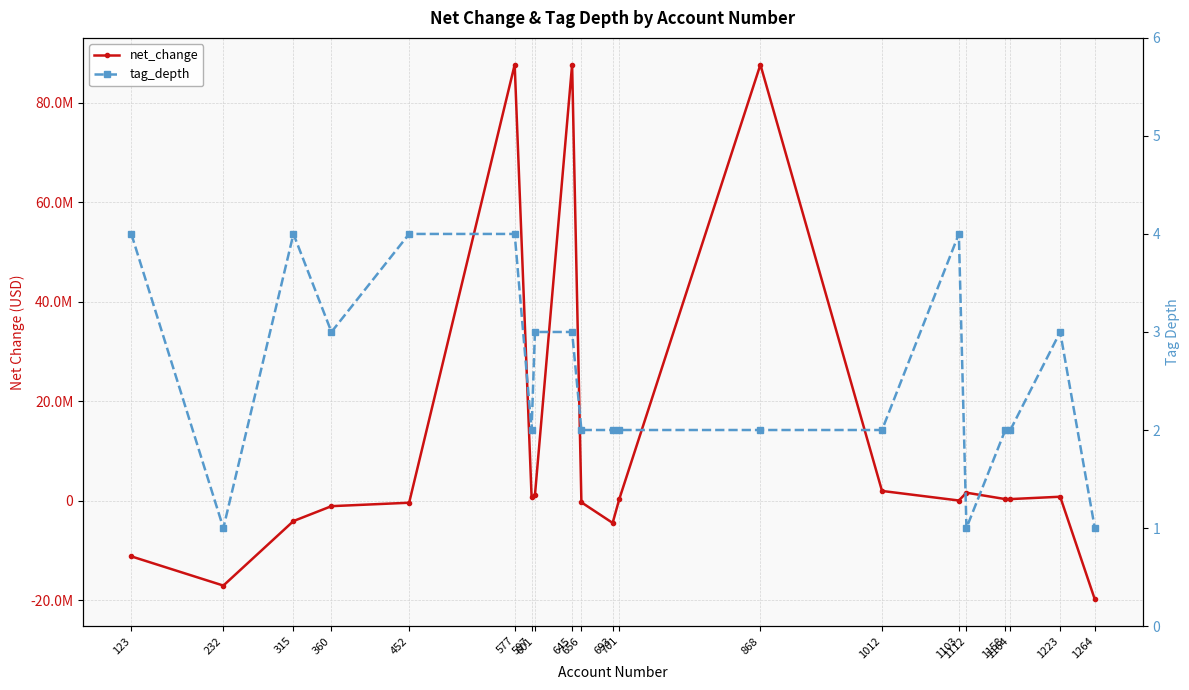

At which label does tag_depth first exceed 2?

123